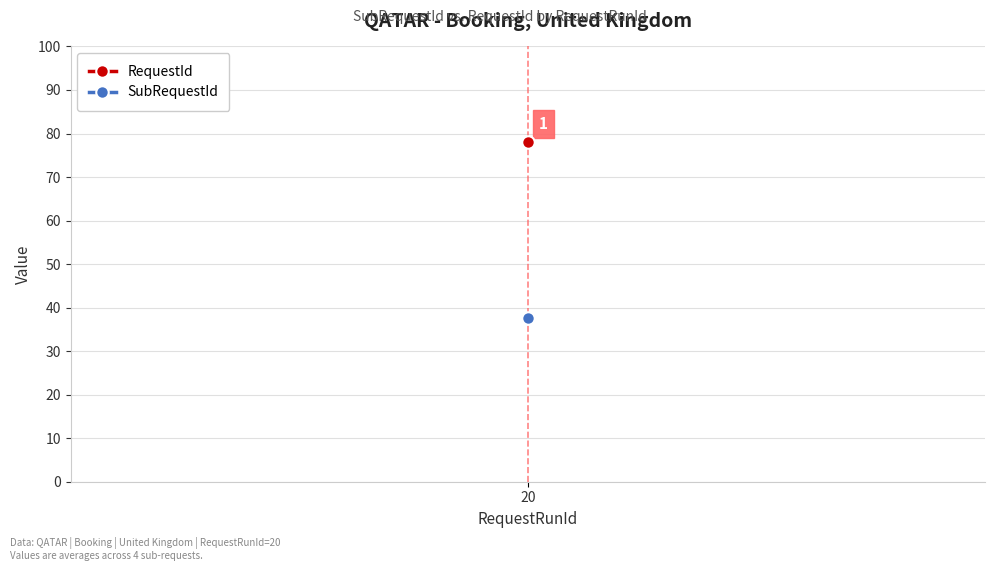

The value of SubRequestId at 2 is 50. True or false?

False